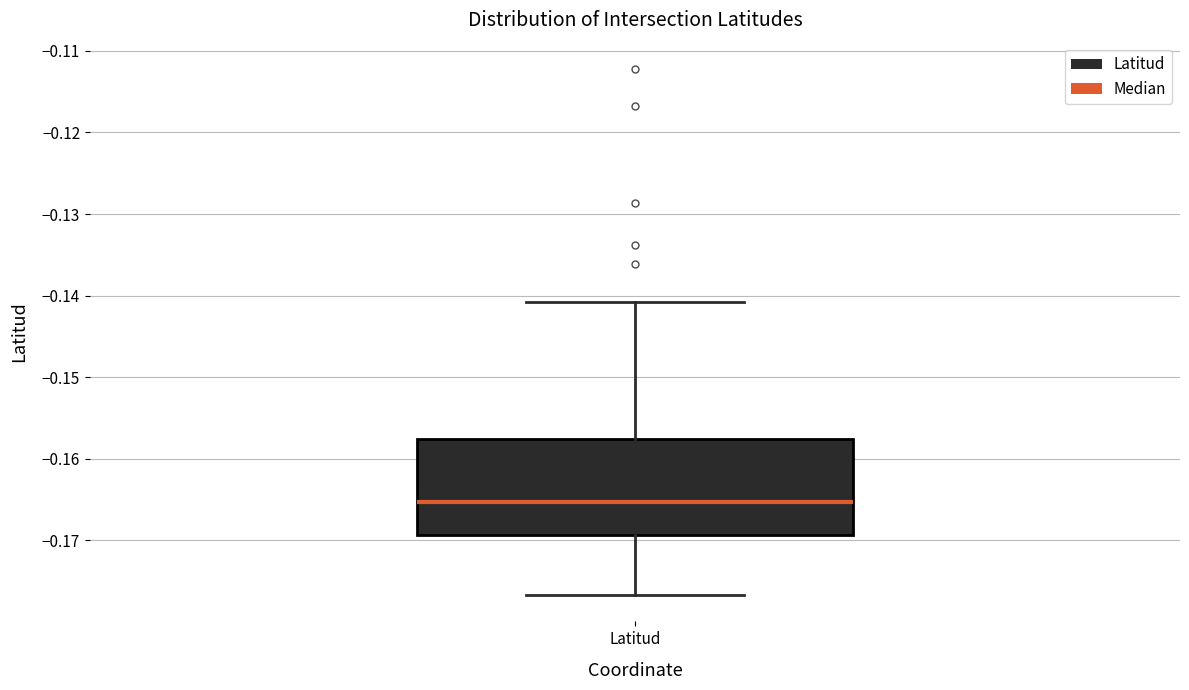

Where does the lower whisker of the box for Latitud end on the y-axis? The values are not printed on the chart, so give them approximately, as read against the axis.

-0.177